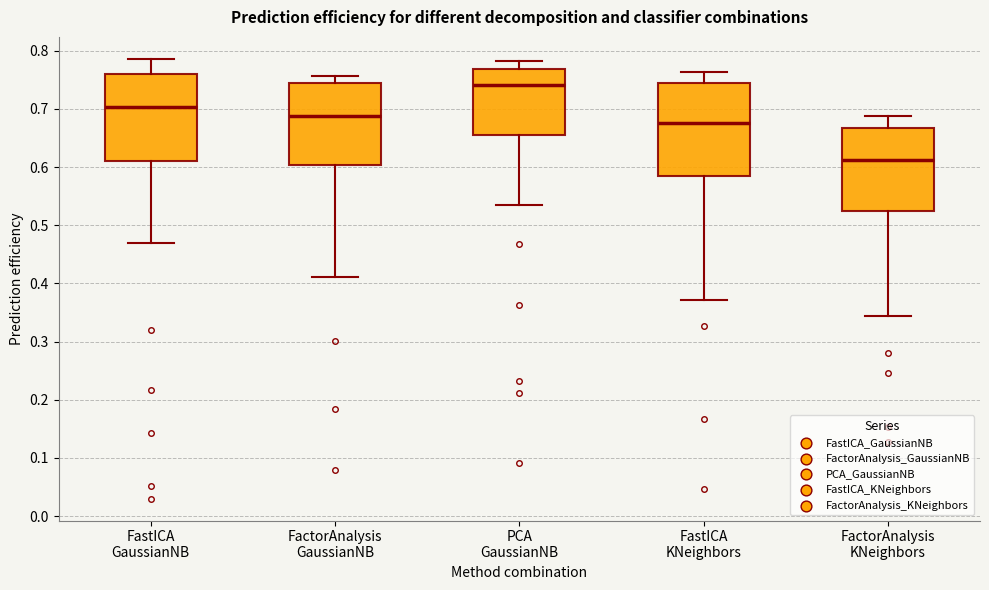

Where does the lower whisker of the box for PCA GaussianNB end on the y-axis? The values are not printed on the chart, so give them approximately, as read against the axis.

0.53